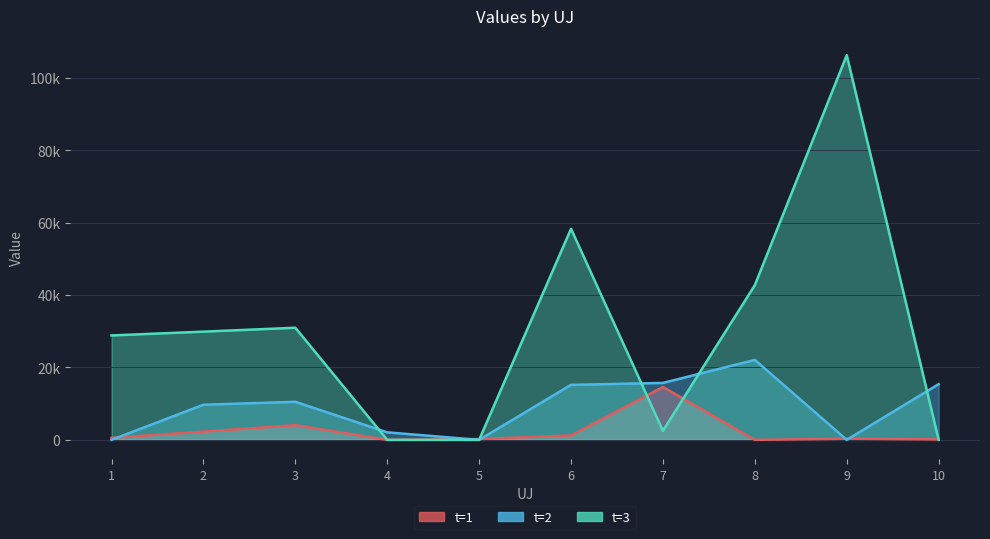

Where is t=3 nearest to the value 53133?

6